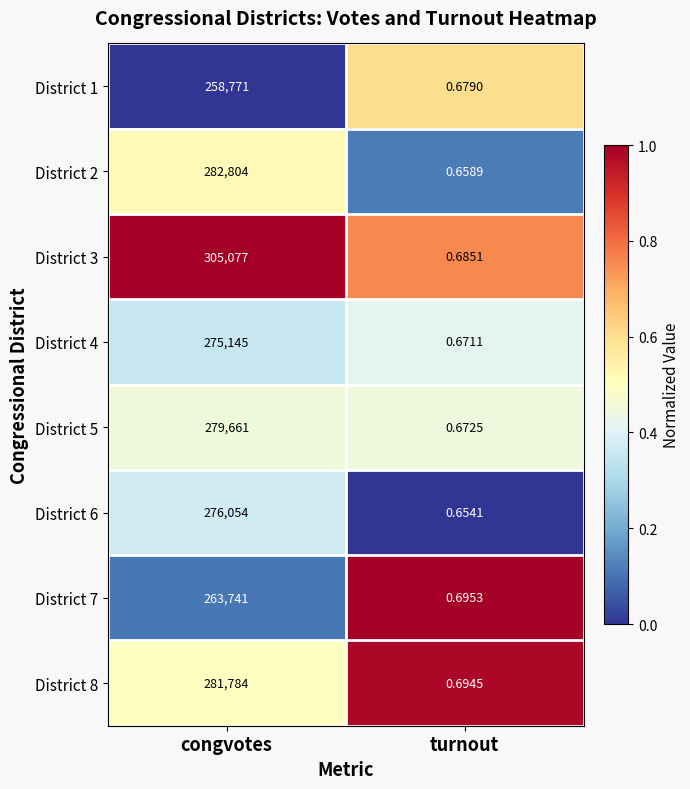

At how many categories does at least one series exceed 0?

2